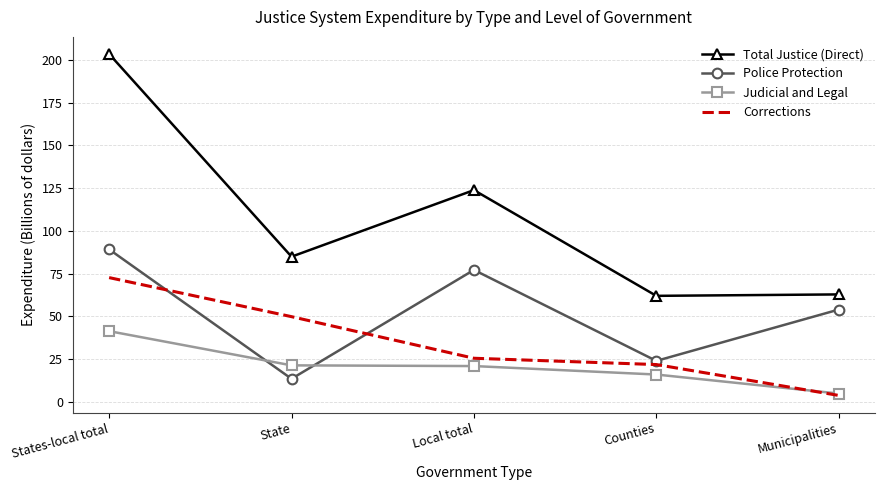

What is the spread (max minus min) of values at Counties?

46.0